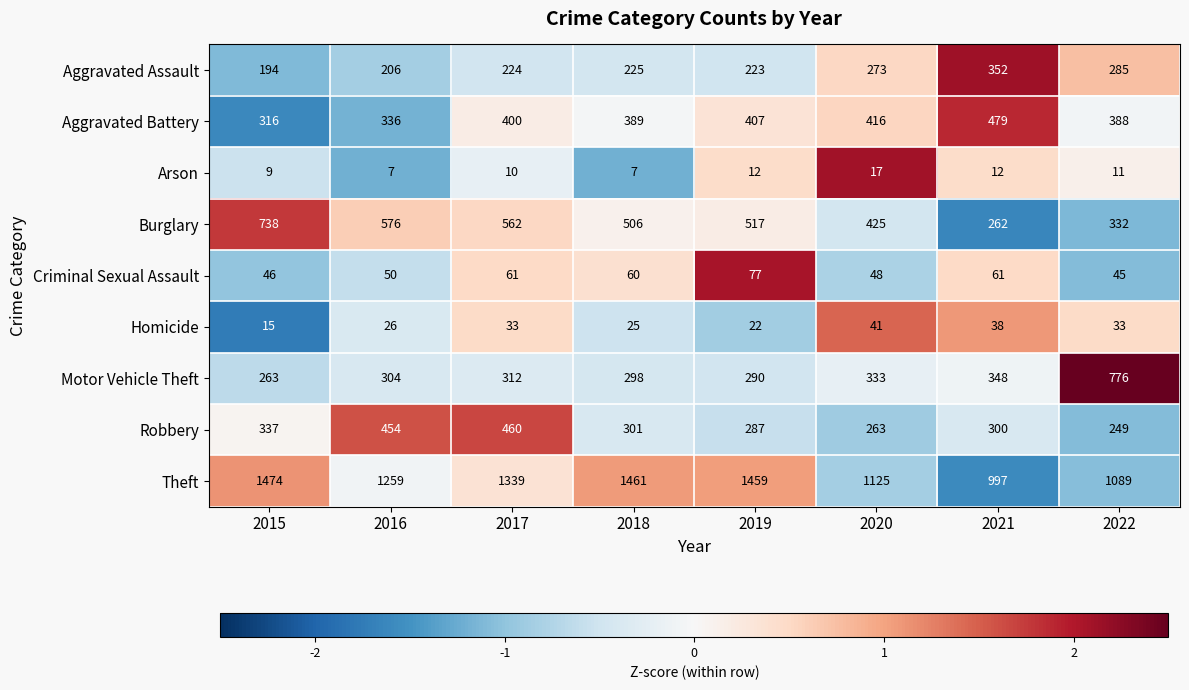

At which category is the sum across all series the highest?

2017